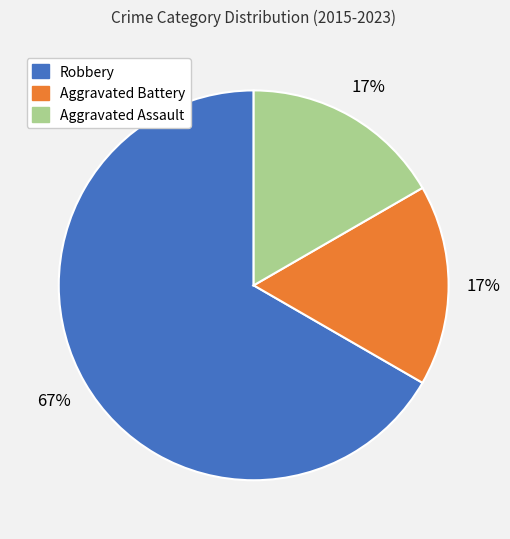

To the nearest percent, what is the average slice percentage?

33%